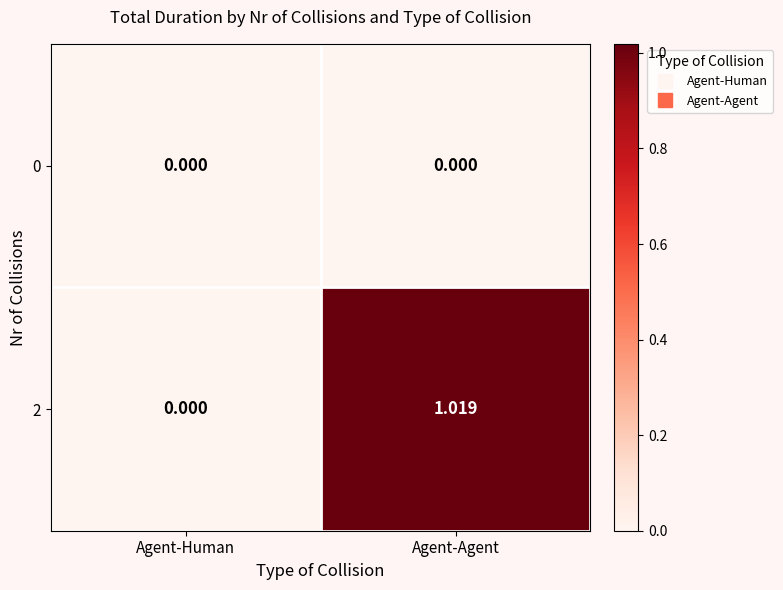

At which category does the chart reach its peak across all series?

Agent-Agent